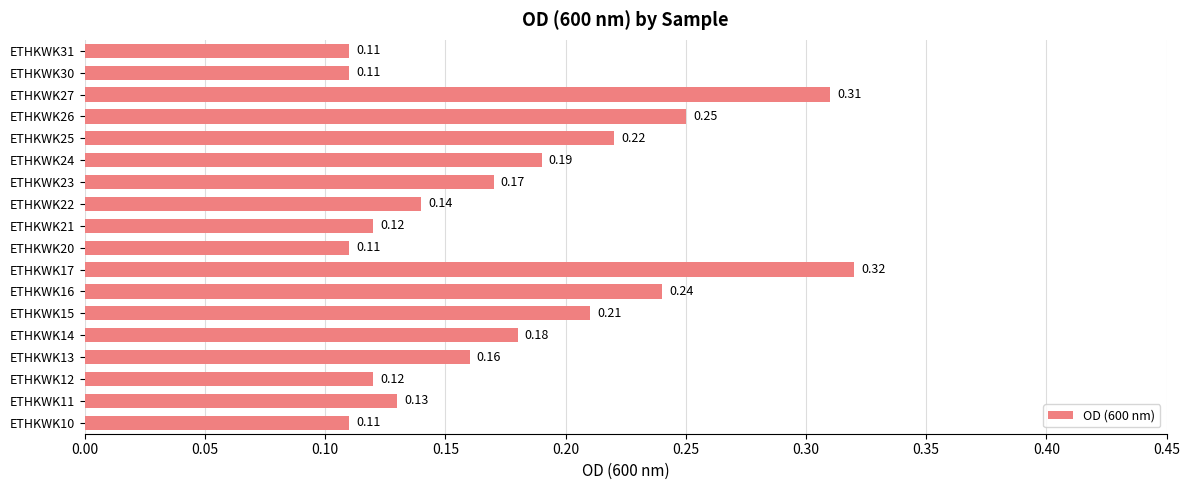

Between ETHKWK23 and ETHKWK26, which is larger?

ETHKWK26